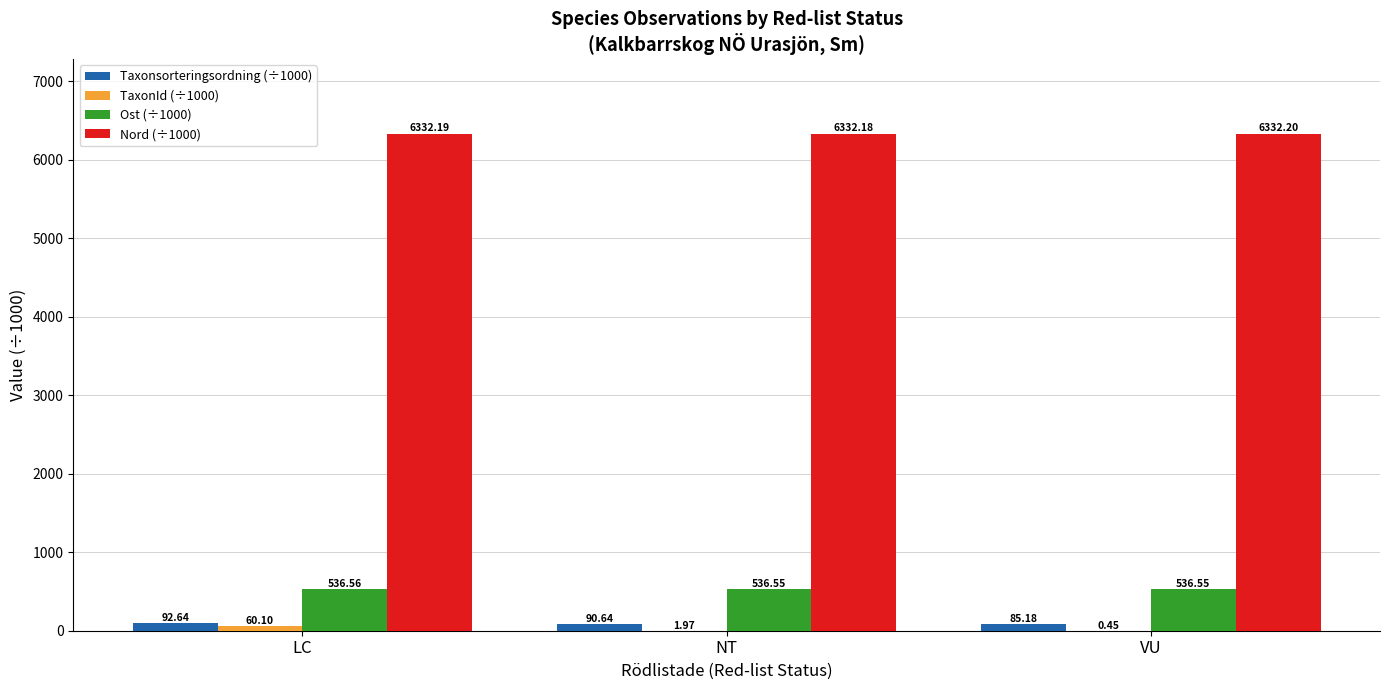

What is the sum of all Ost (÷1000) values?

1609.7